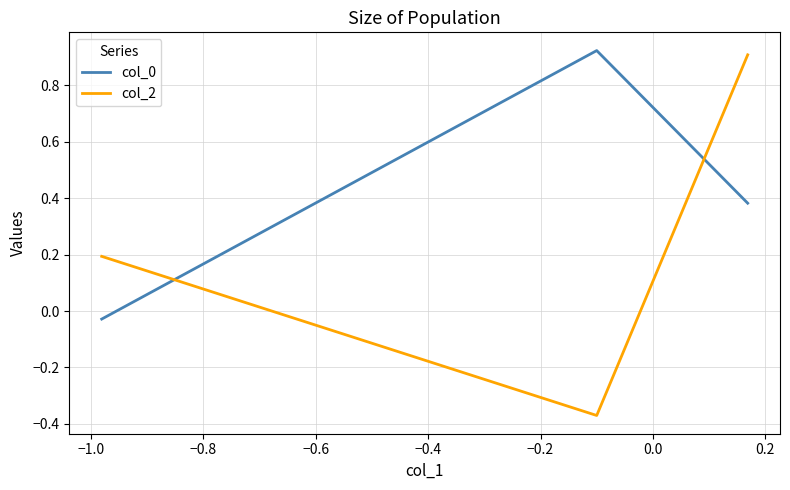

Which series has the largest range (max minus min)?

col_2